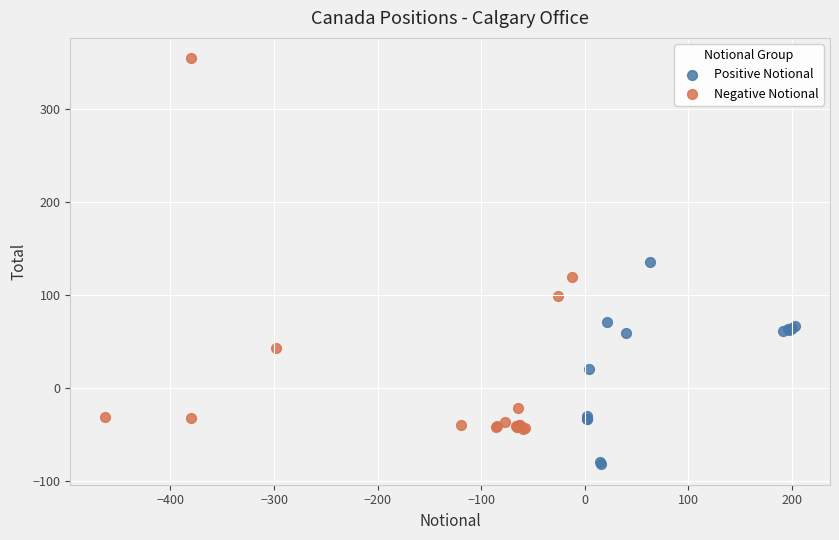

Which series contains the highest Y value?

Negative Notional